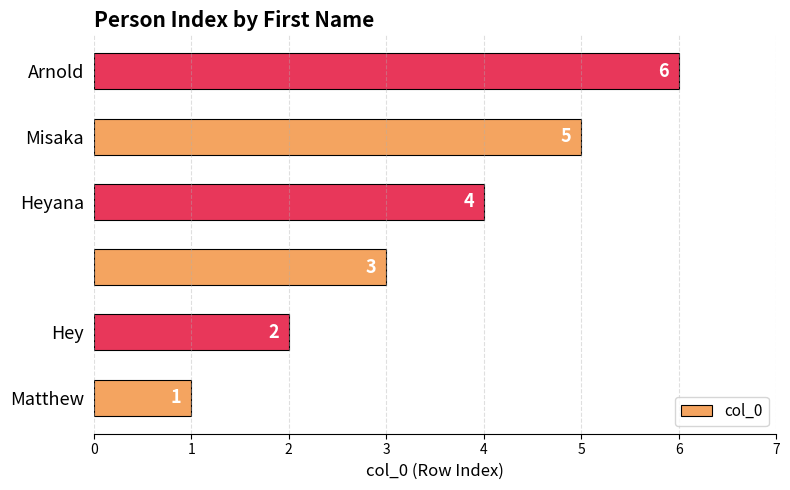

What is the greatest value displayed?

6